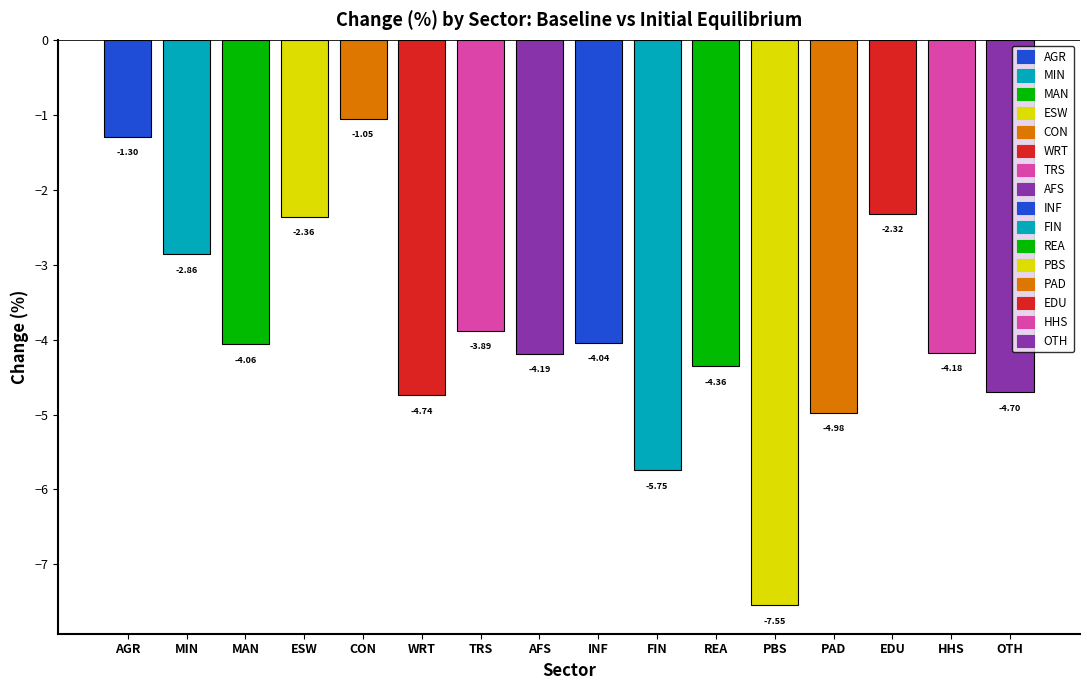

Where does the data first go above -4?

AGR